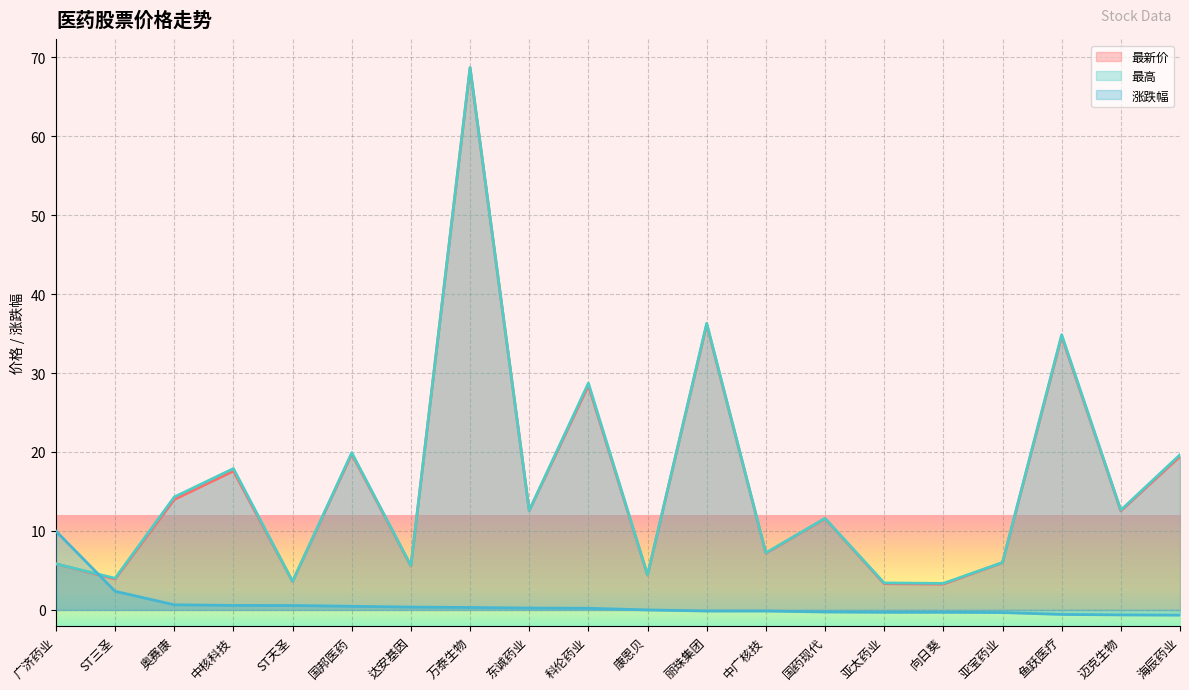

Reading left to right, list all the values displayed in this chart.

最新价: 5.8	3.9	14.0	17.6	3.6	19.7	5.6	68.6	12.6	28.4	4.4	36.1	7.2	11.6	3.3	3.3	6.0	34.7	12.5	19.4
最高: 5.8	4.0	14.3	17.9	3.6	19.9	5.6	68.7	12.6	28.7	4.4	36.3	7.2	11.6	3.4	3.4	6.0	34.9	12.6	19.6
涨跌幅: 10.0	2.4	0.7	0.6	0.6	0.5	0.4	0.3	0.2	0.2	0.0	-0.1	-0.1	-0.3	-0.3	-0.3	-0.3	-0.6	-0.6	-0.7